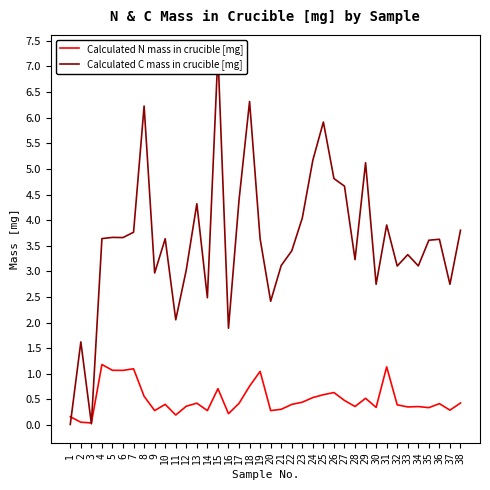

Between which two adjacent categories do Calculated C mass in crucible [mg] and Calculated N mass in crucible [mg] first intersect?

1 and 2